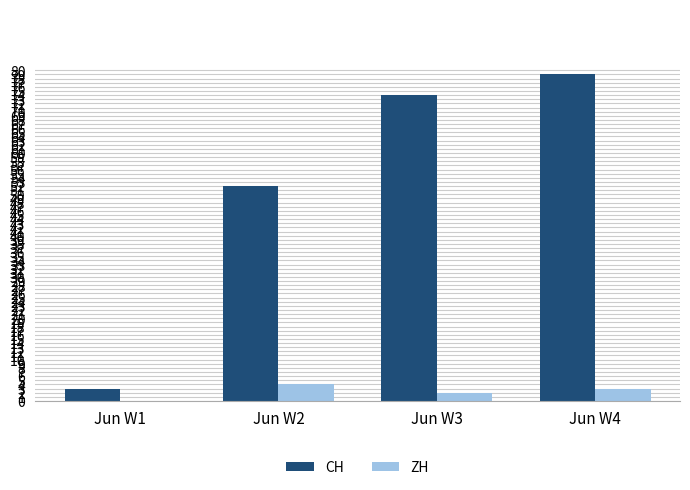

How many groups of bars are there?

4